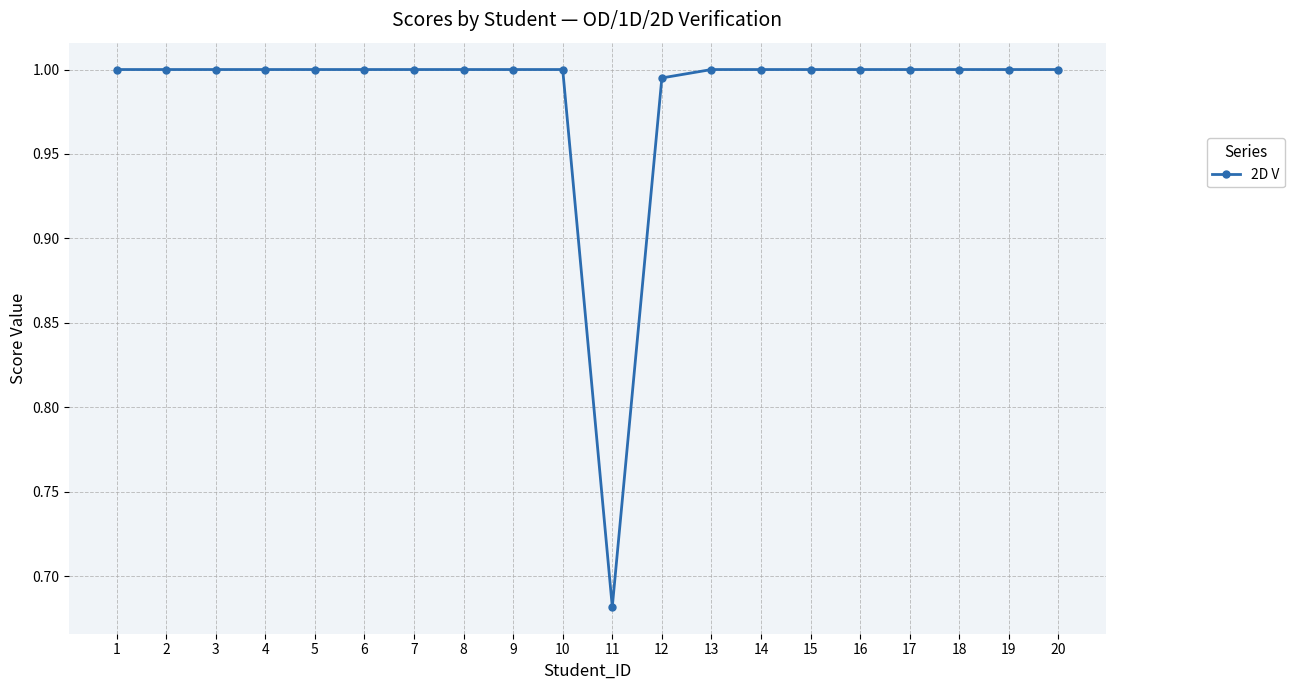

True or false: the data has more than 0 interior local peaks.

True